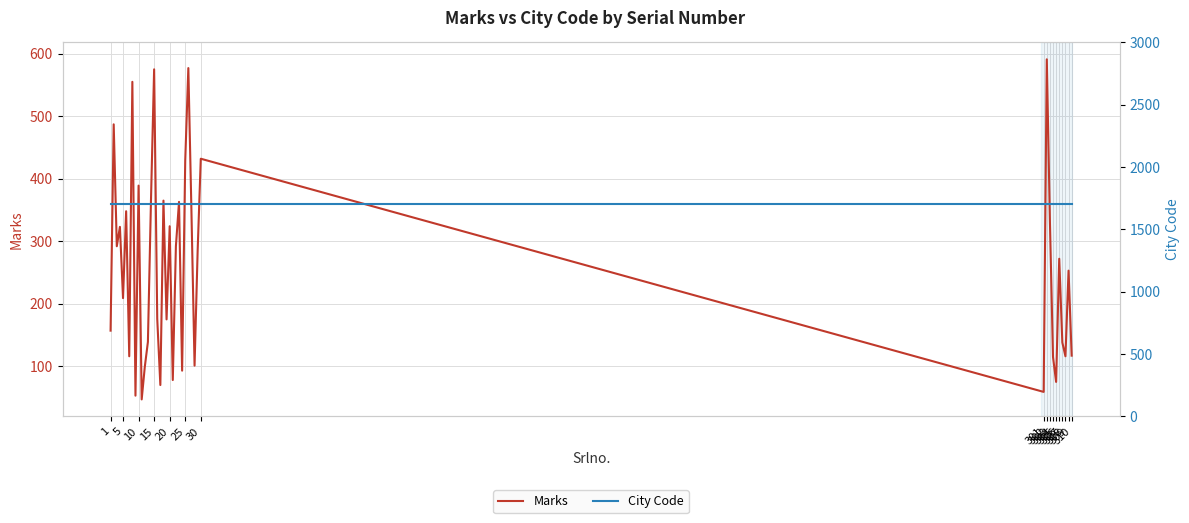

Is it true that City Code equals 1023 at 306?

False